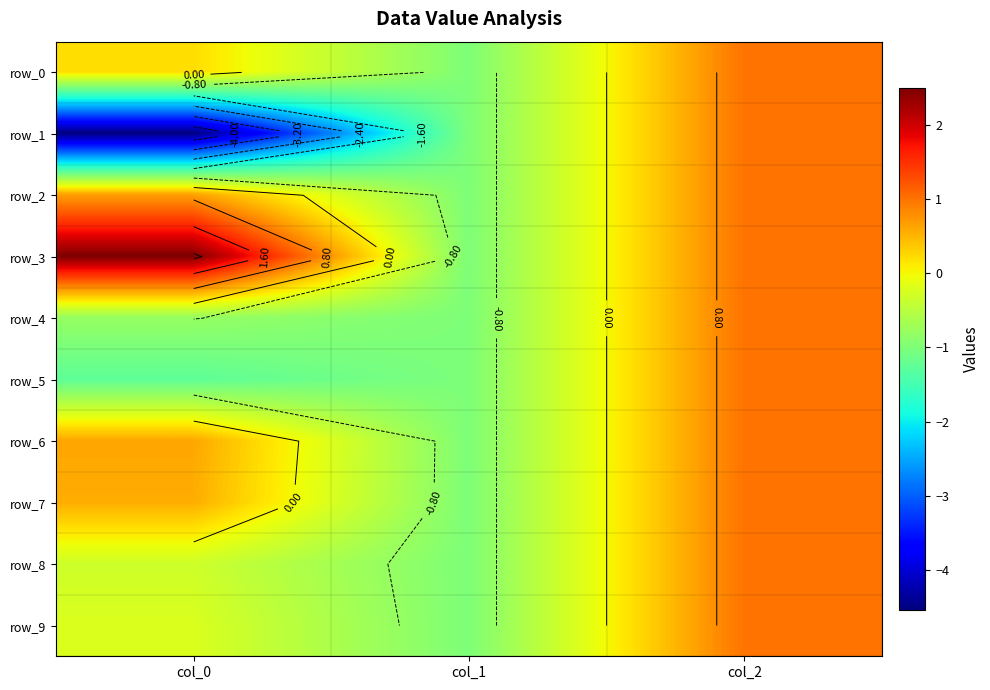

Reading left to right, what are all the values shown in this chart?

row_0: col_0=0.2	col_1=-1.0	col_2=1.0
row_1: col_0=-4.5	col_1=-1.0	col_2=1.0
row_2: col_0=0.7	col_1=-1.0	col_2=1.0
row_3: col_0=2.5	col_1=-1.0	col_2=1.0
row_4: col_0=-0.8	col_1=-1.0	col_2=1.0
row_5: col_0=-1.3	col_1=-1.0	col_2=1.0
row_6: col_0=0.6	col_1=-1.0	col_2=1.0
row_7: col_0=0.6	col_1=-1.0	col_2=1.0
row_8: col_0=-0.3	col_1=-1.0	col_2=1.0
row_9: col_0=-0.2	col_1=-1.0	col_2=1.0